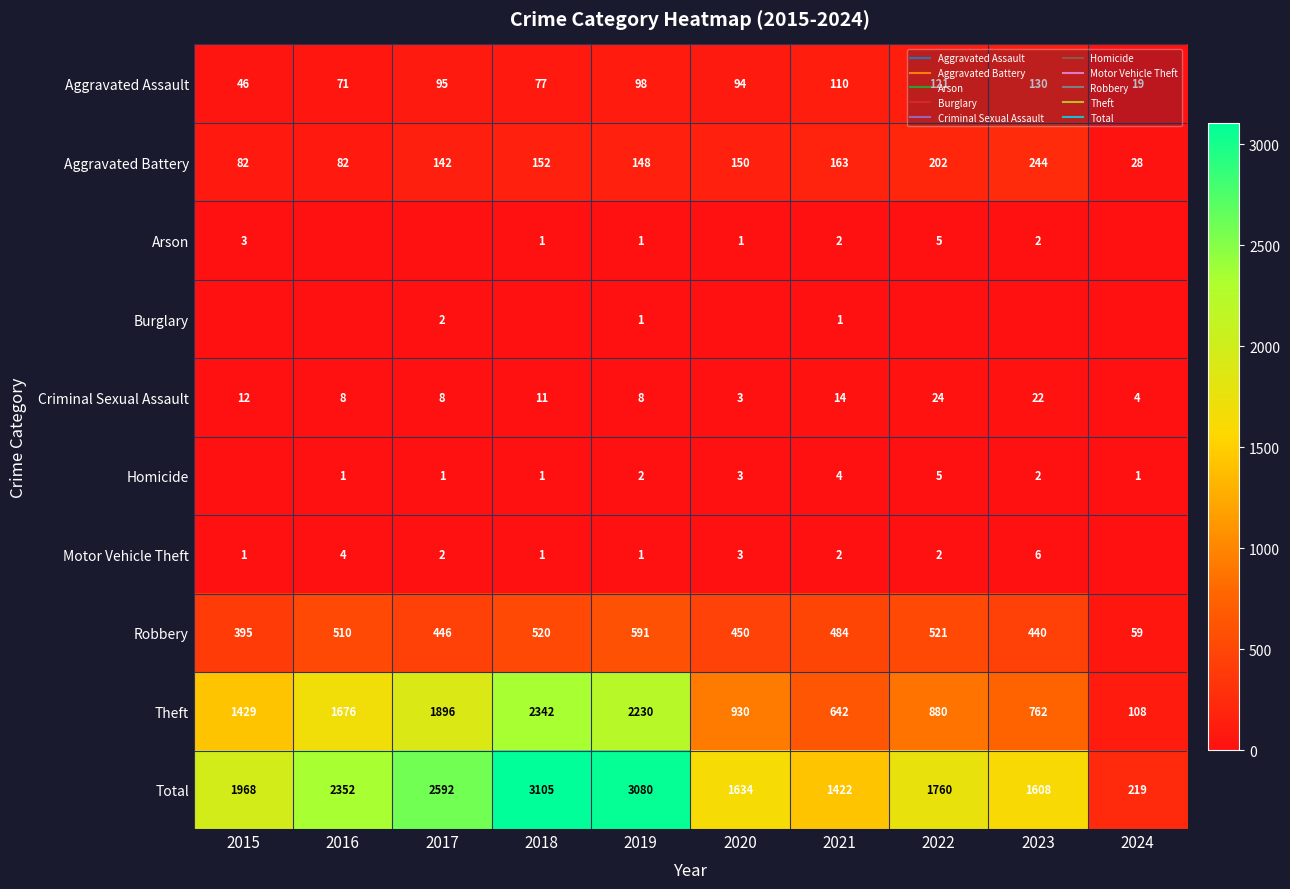

What is the total value across all series at 2021?

2844